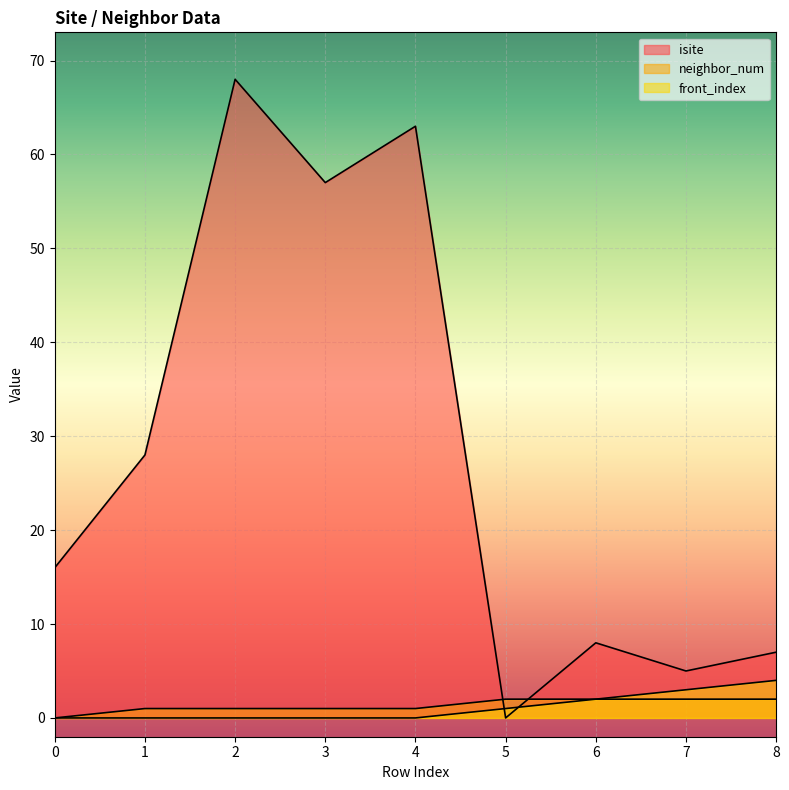

True or false: front_index and isite cross at least once.

True